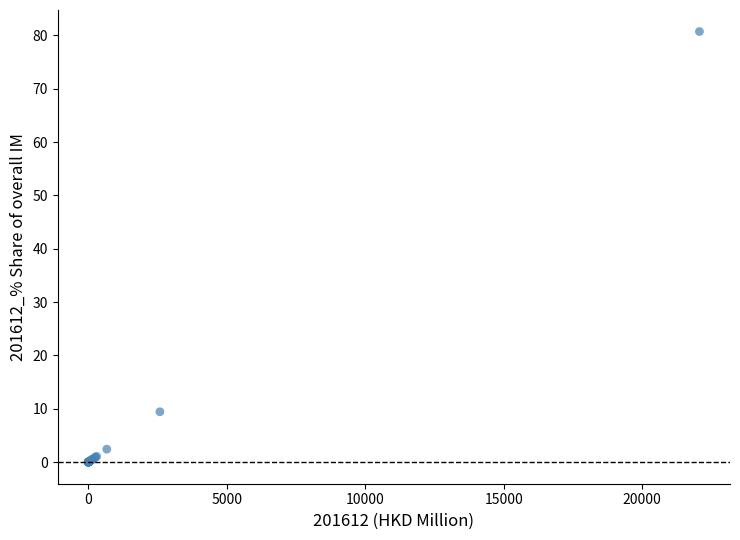

What Y value in the scatter plot is closest to 40?

9.4